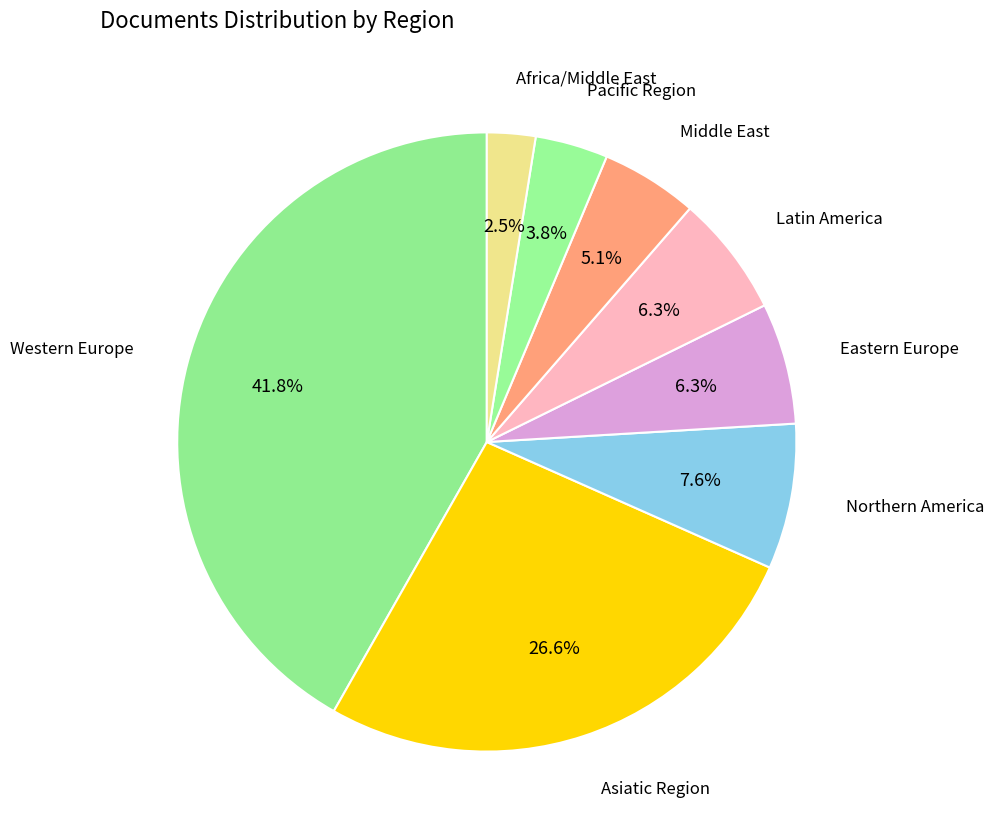

To the nearest percent, what is the difference between the largest and smallest slice percentages?

39%